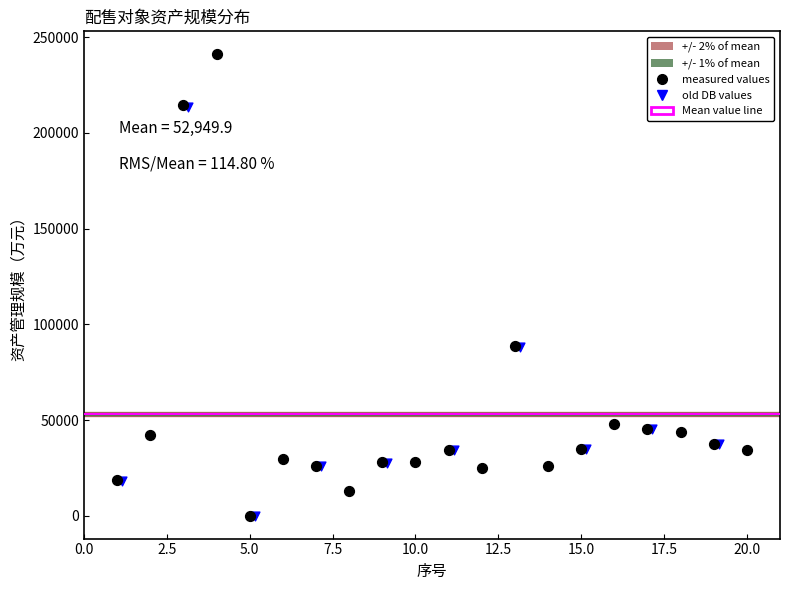

Which series contains the highest Y value?

measured values